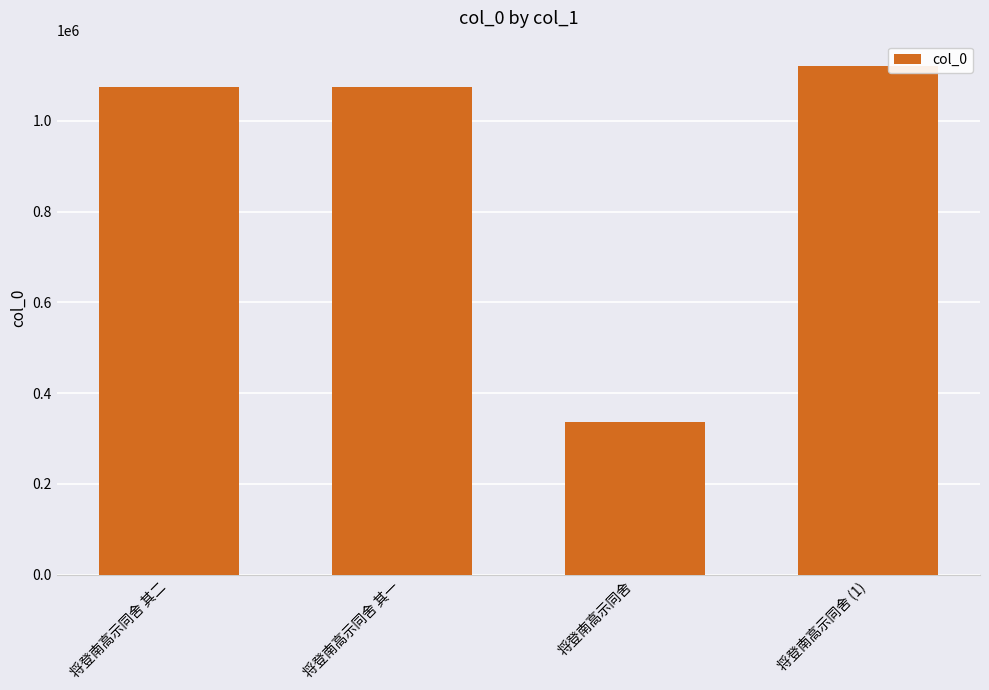

Is it true that the value at 将登南高示同舍 其二 is 1075744?

True